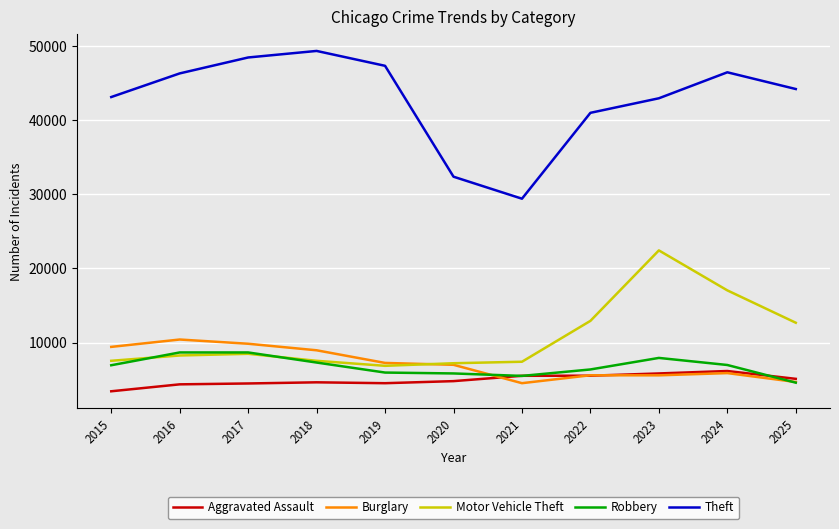

Is it true that Burglary equals 7614 at 2023?

False